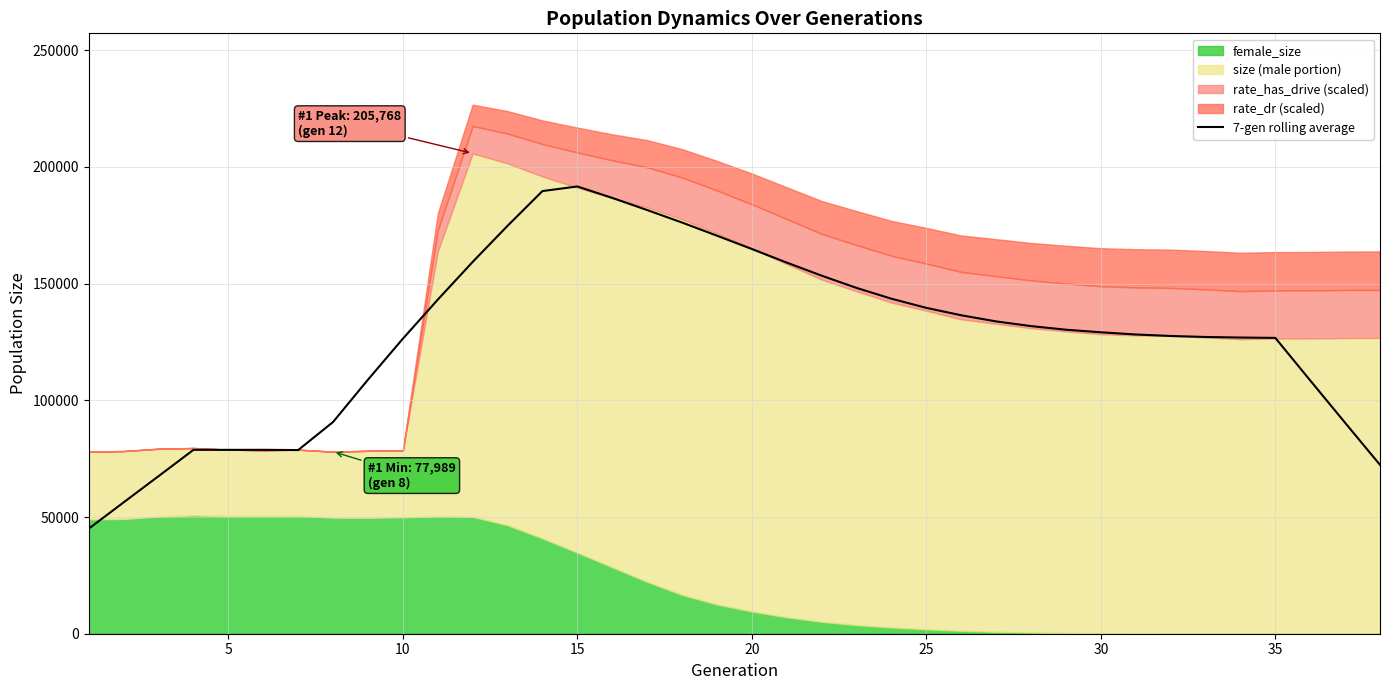

Count the number of values greater than 130241.

19